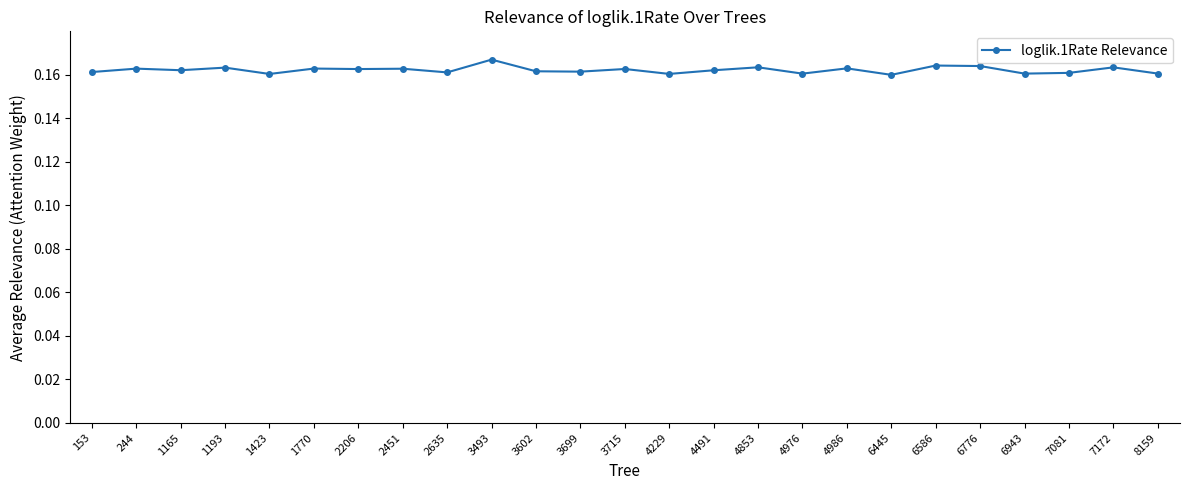

What is the sum of all values?

4.1